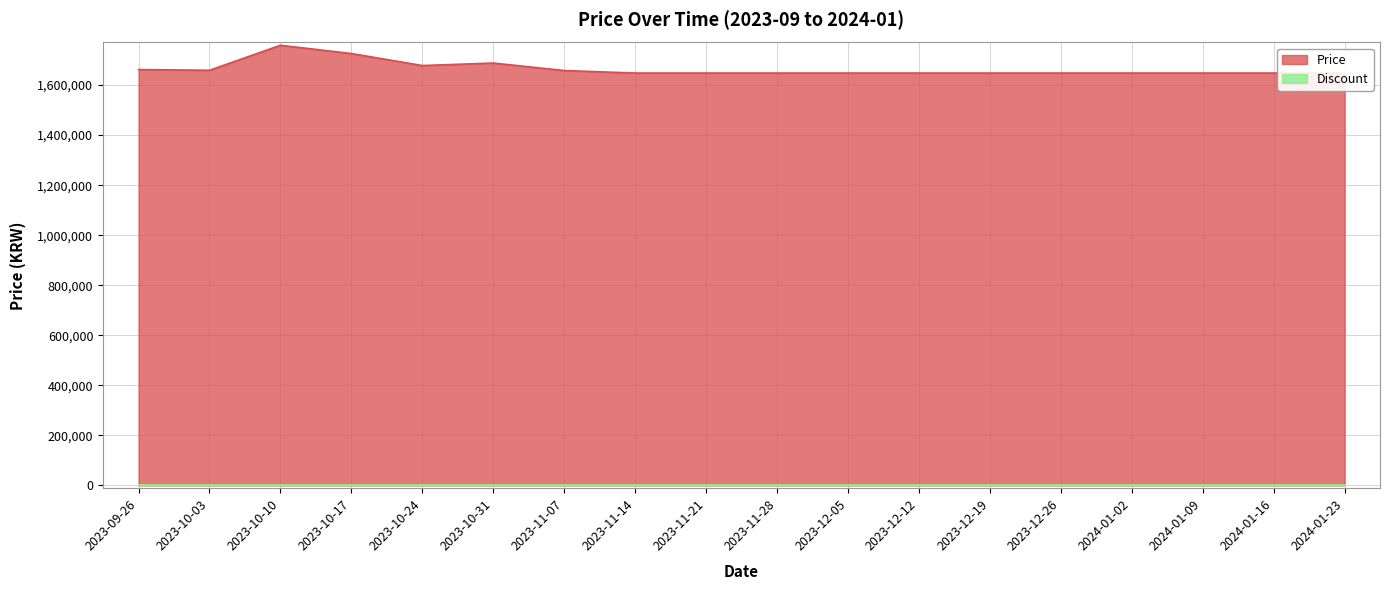

Which category has the highest value across all series?

2023-10-10